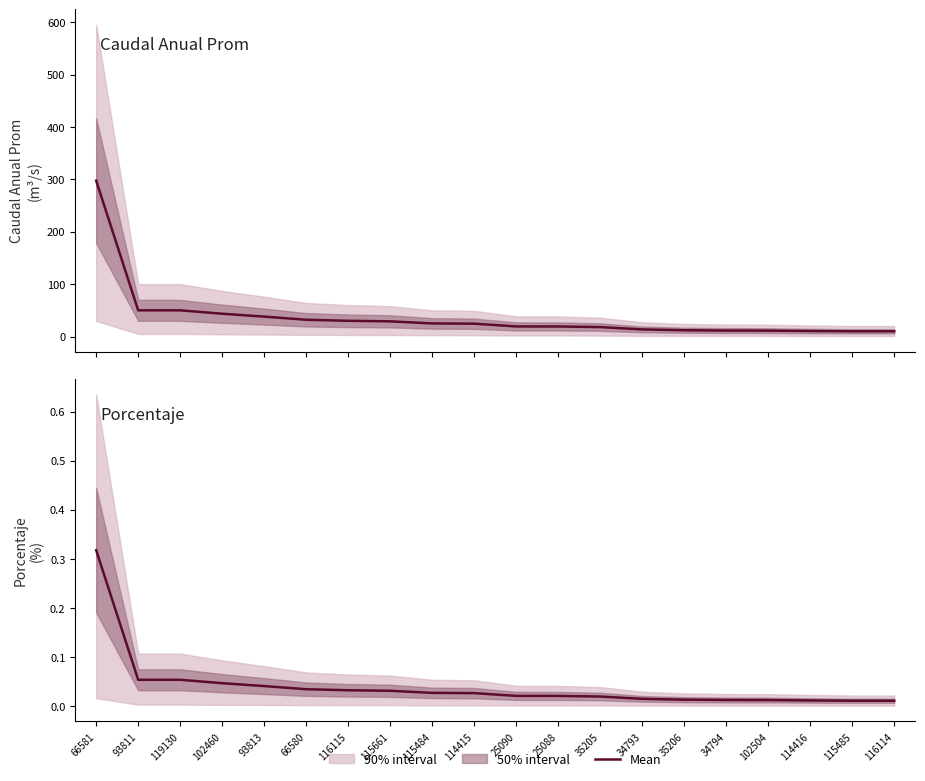

How many values in the Caudal Anual Prom series exceed 24?

10